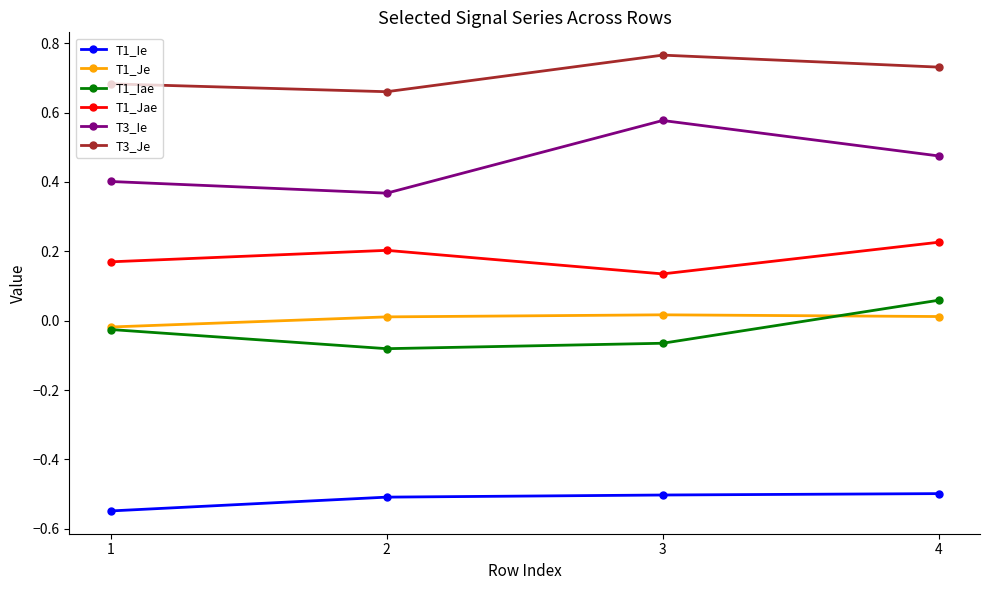

Does the chart have visible grid lines?

No